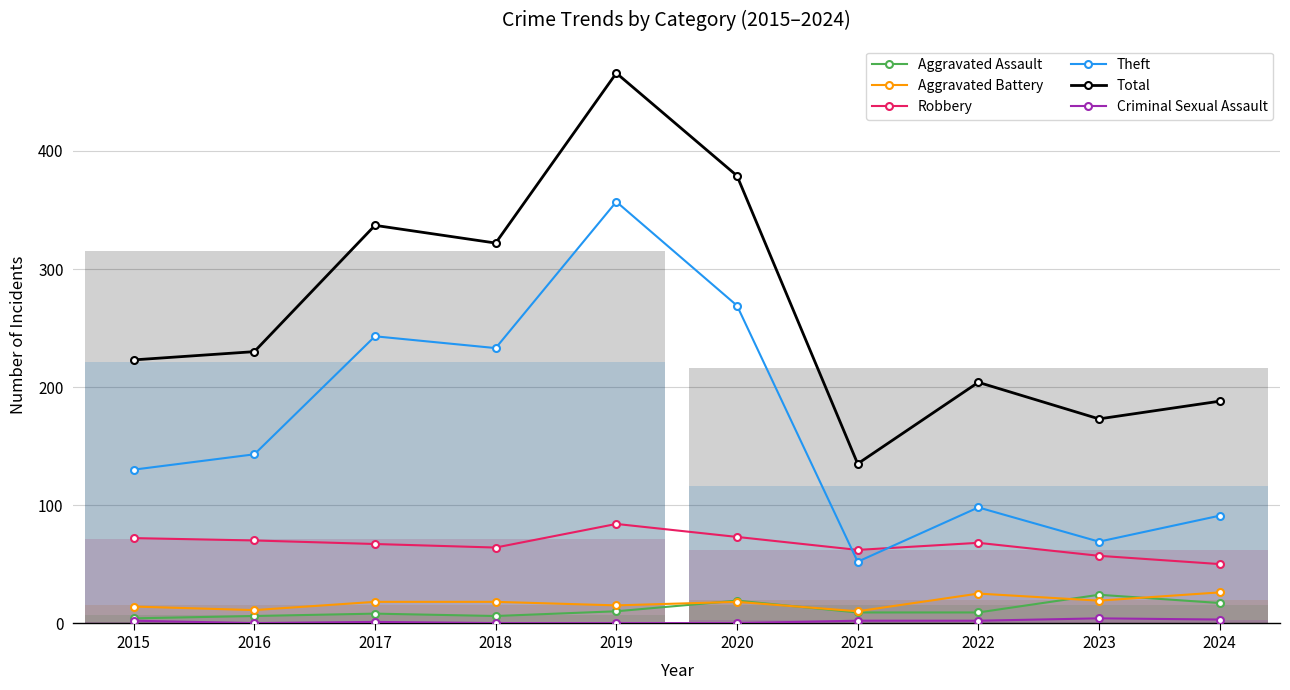

What are all the series names shown in the legend?

Aggravated Assault, Aggravated Battery, Robbery, Theft, Total, Criminal Sexual Assault